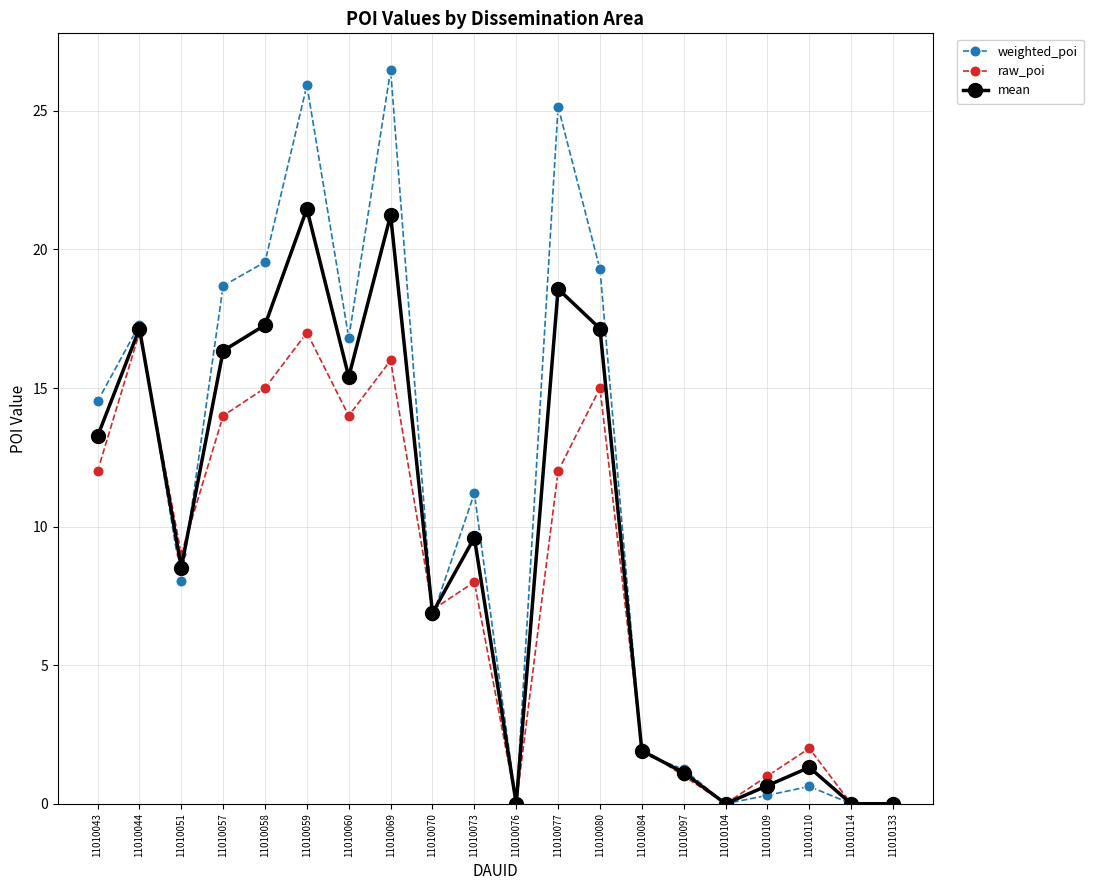

List the series in order of their peak value, lowest first.

raw_poi, mean, weighted_poi